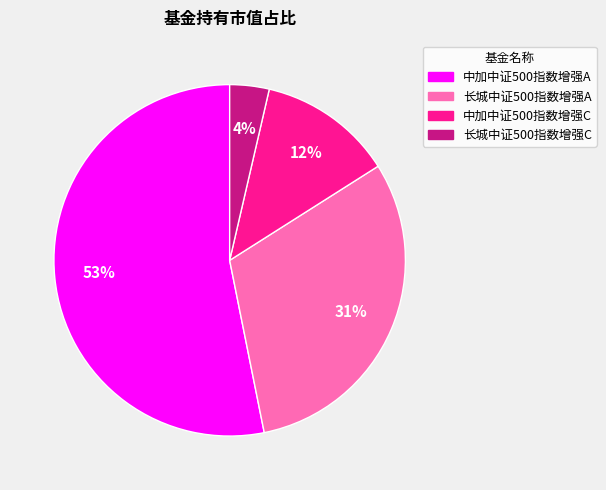

To the nearest percent, what is the combined percentage of 长城中证500指数增强C and 中加中证500指数增强A?

57%